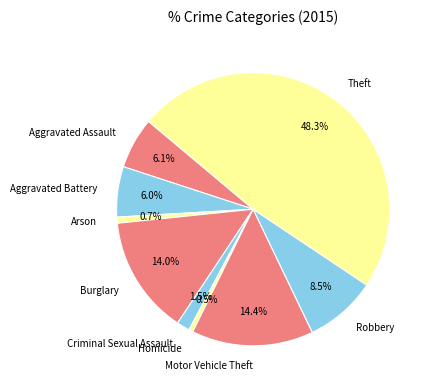

To the nearest percent, what is the combined percentage of Motor Vehicle Theft and Aggravated Battery?

20%